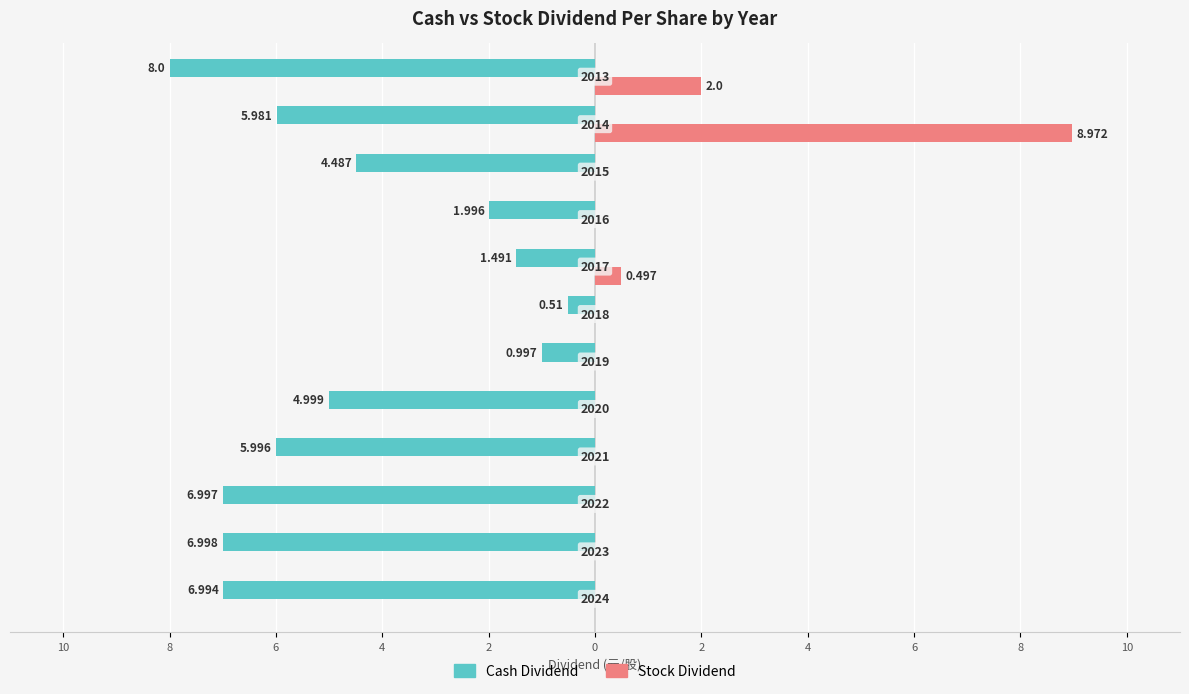

What is the value of the Cash Dividend bar at the 1st from the left?

-7.0